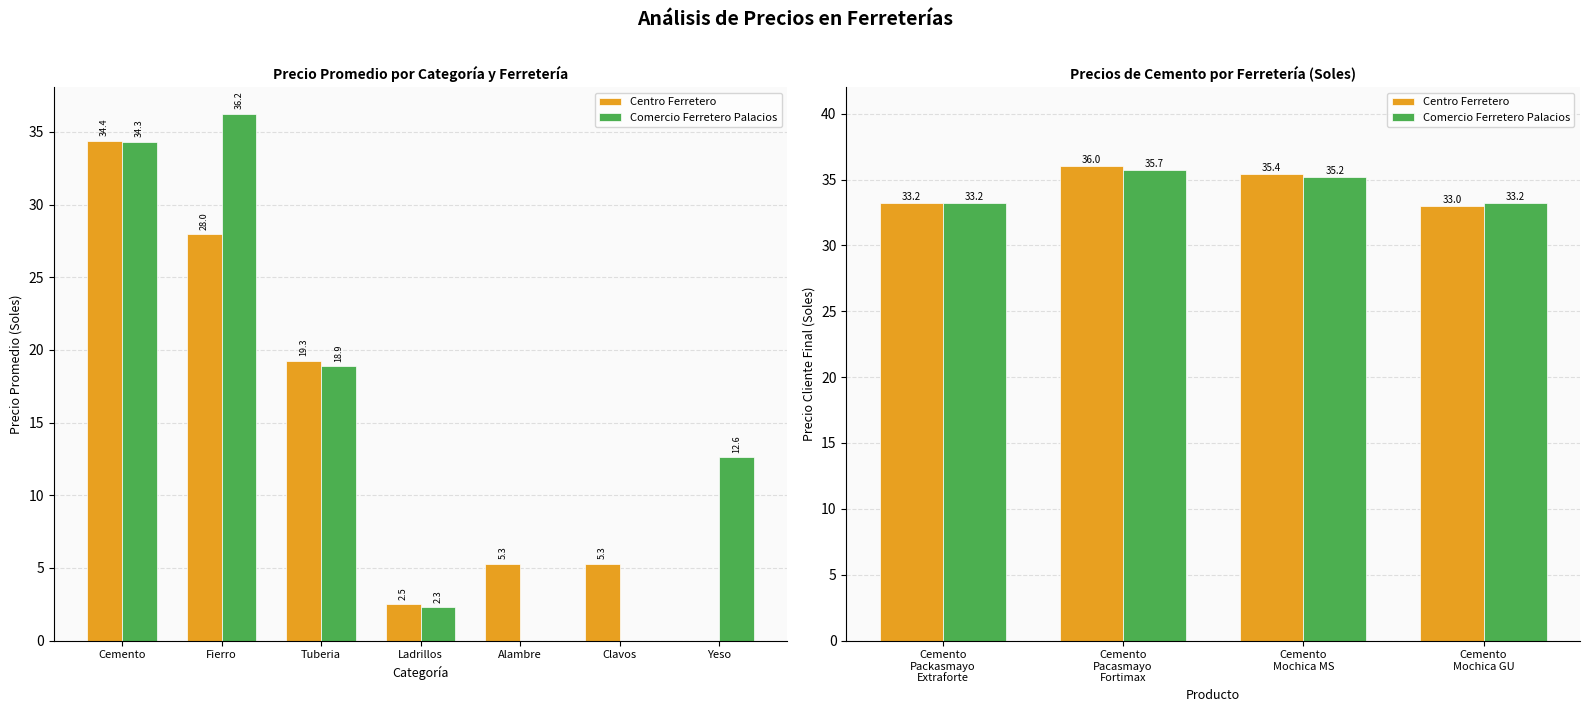

True or false: Centro Ferretero has a value of 8.0 at Cemento Mochica GU.

False